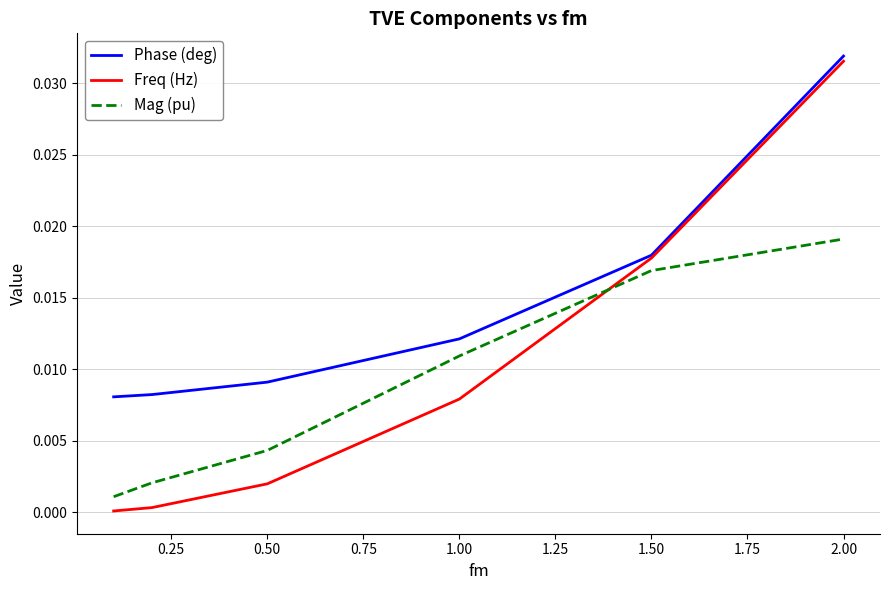

Which series has the widest spread of values?

Freq (Hz)